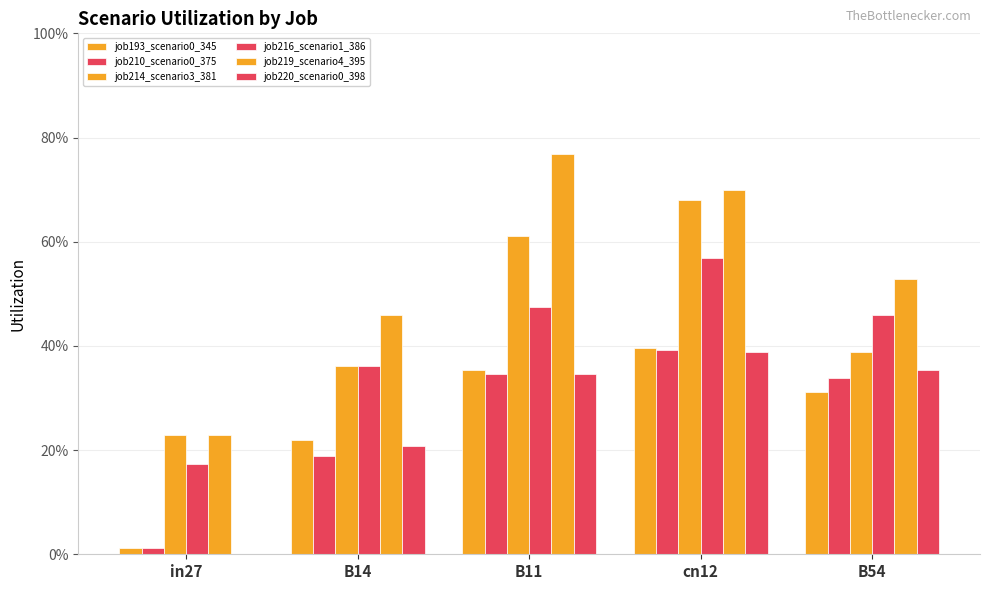

True or false: job219_scenario4_395 has a value of 0.7 at B54.

False